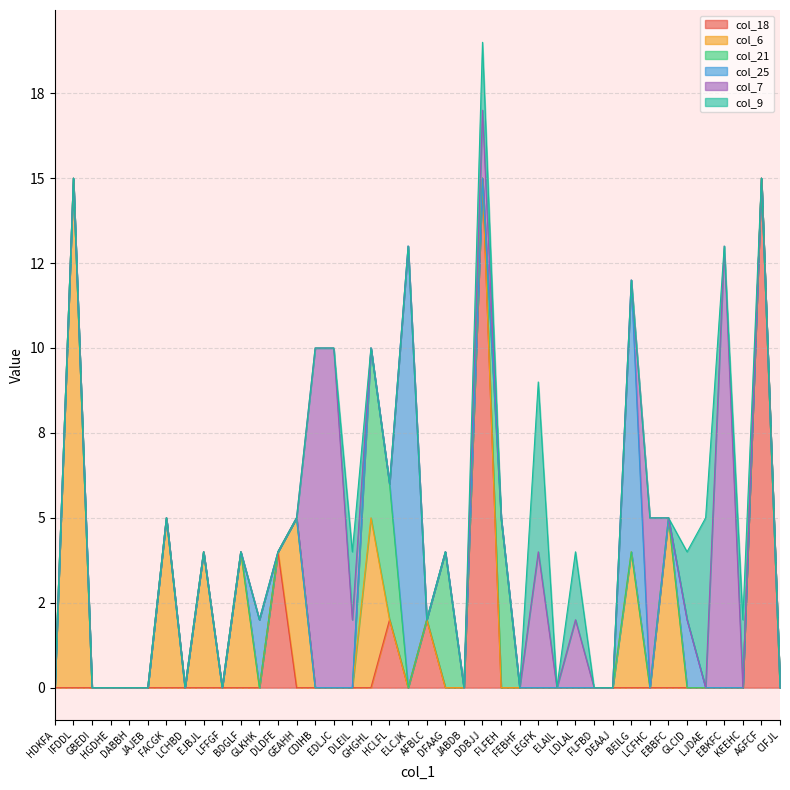

True or false: col_21 has more than 1 interior local peaks.

True